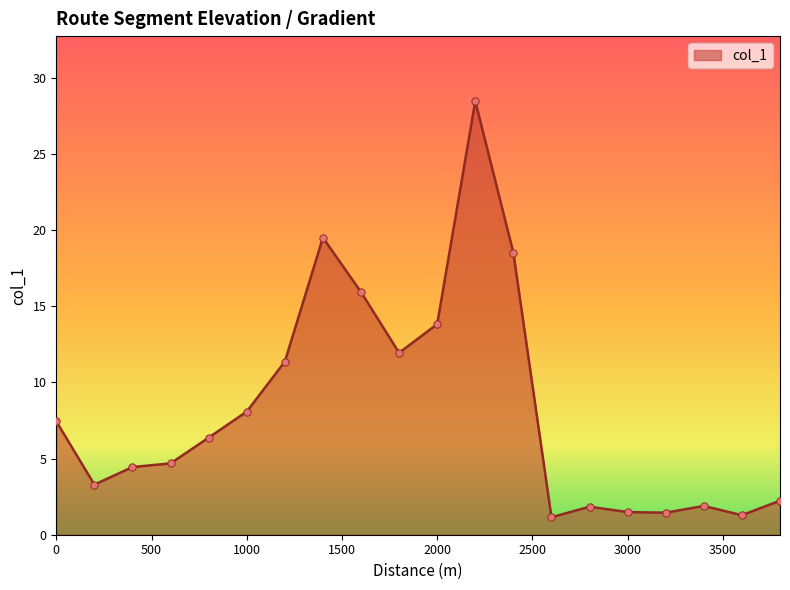

What is the maximum value shown in the chart?

28.5